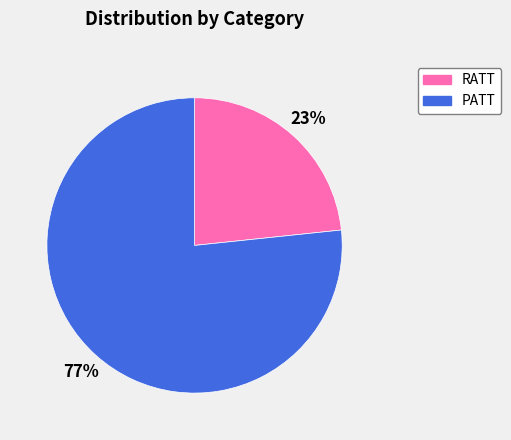

Is PATT the majority of the pie?

Yes